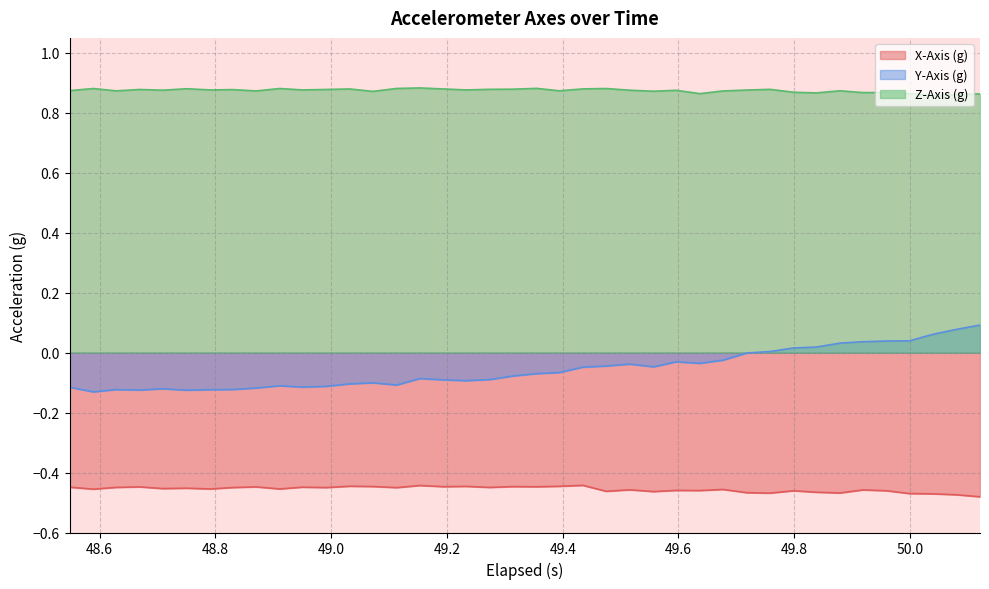

How many lines are shown in the chart?

3